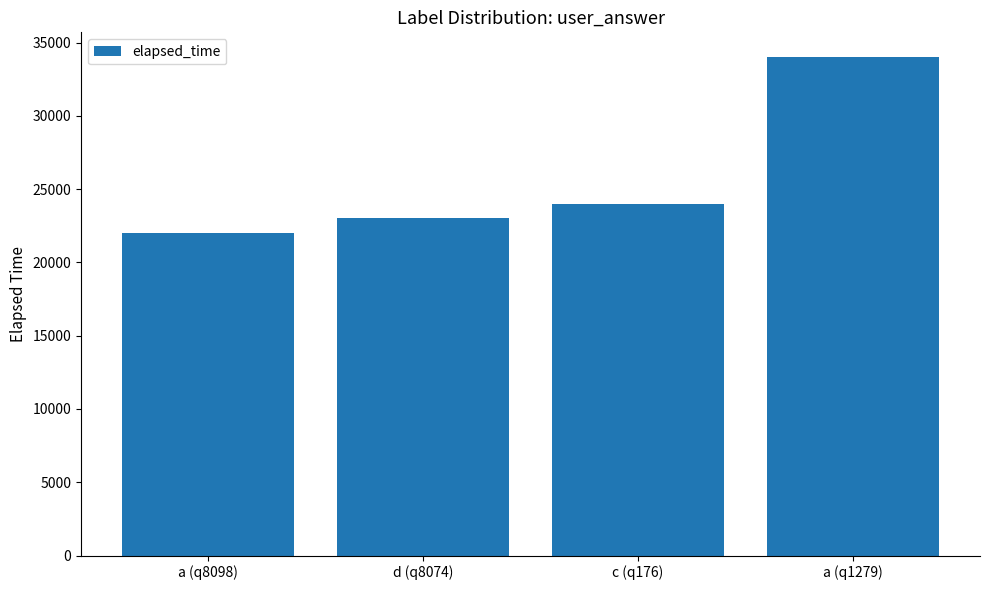

What is the label of the 4th bar from the left?

a (q1279)